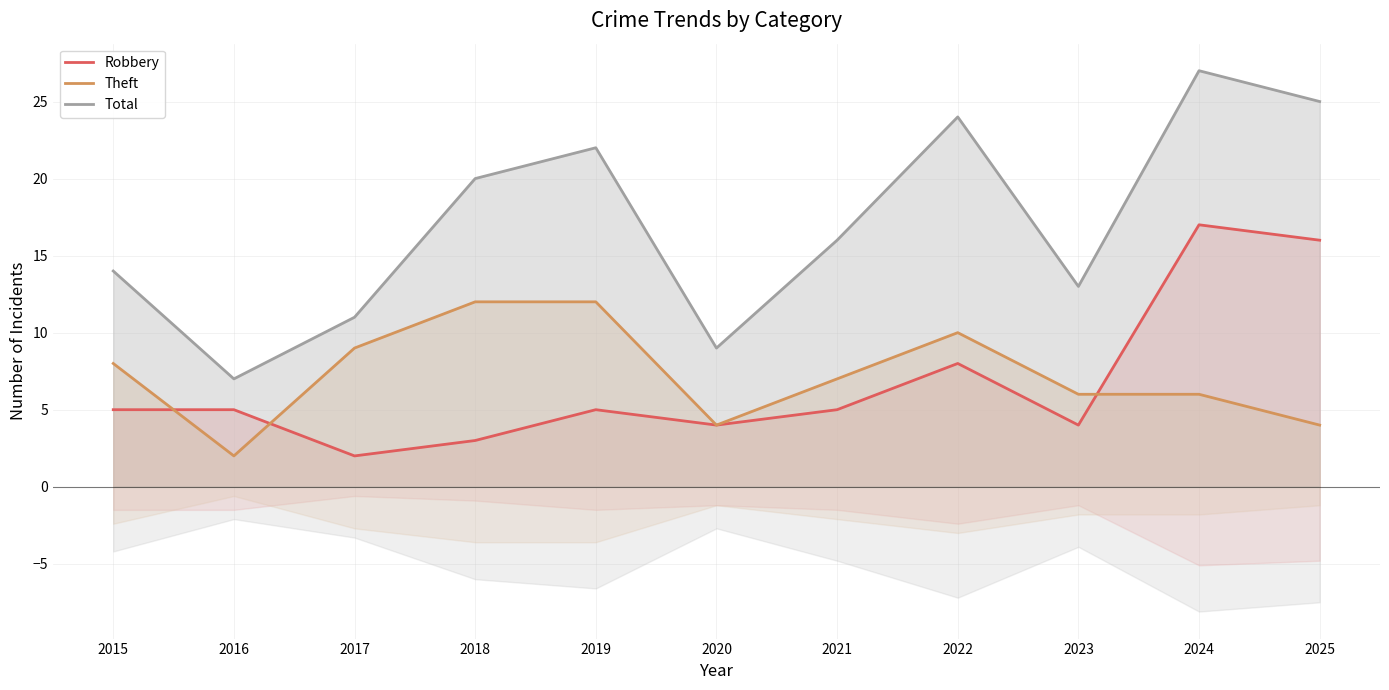

The Theft series shows 7 at 2021. True or false?

True